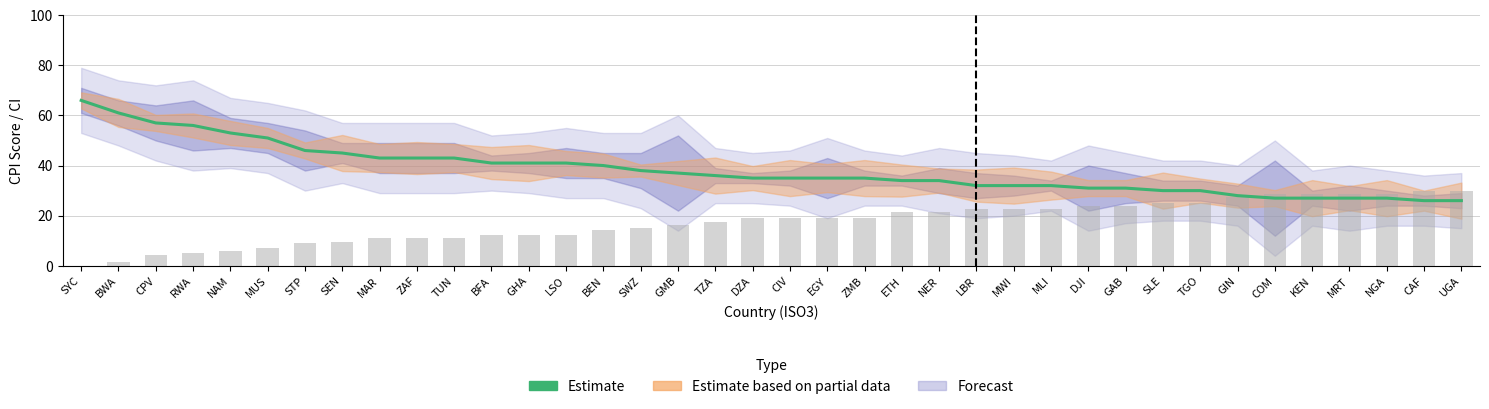

What is the maximum value shown in the chart?

66